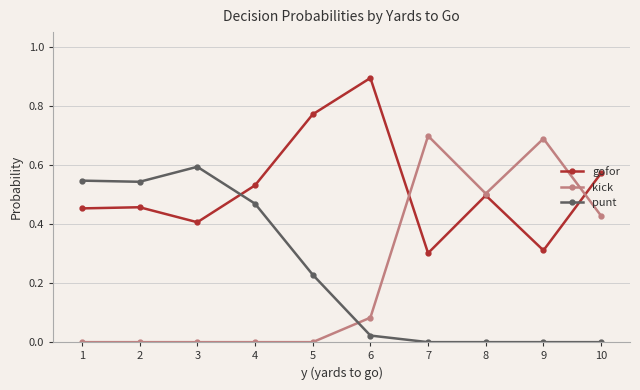

True or false: punt has more than 0 interior local peaks.

True